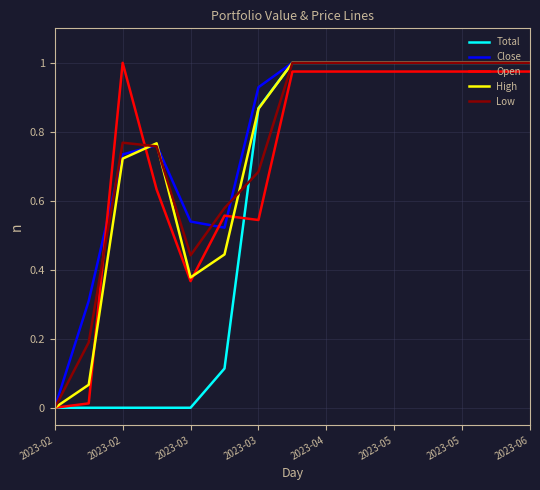

What are all the series names shown in the legend?

Total, Close, Open, High, Low